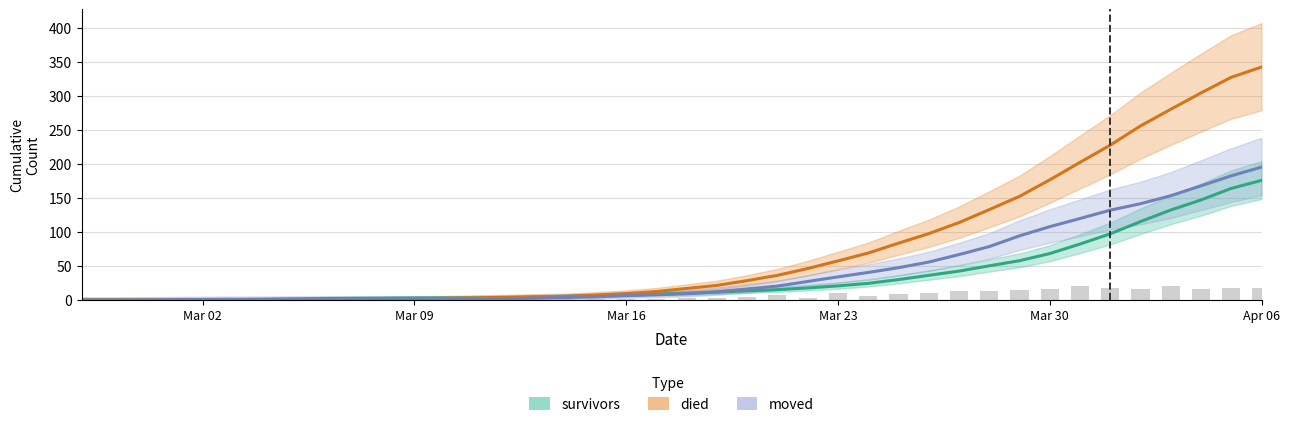

How many groups of bars are there?

40